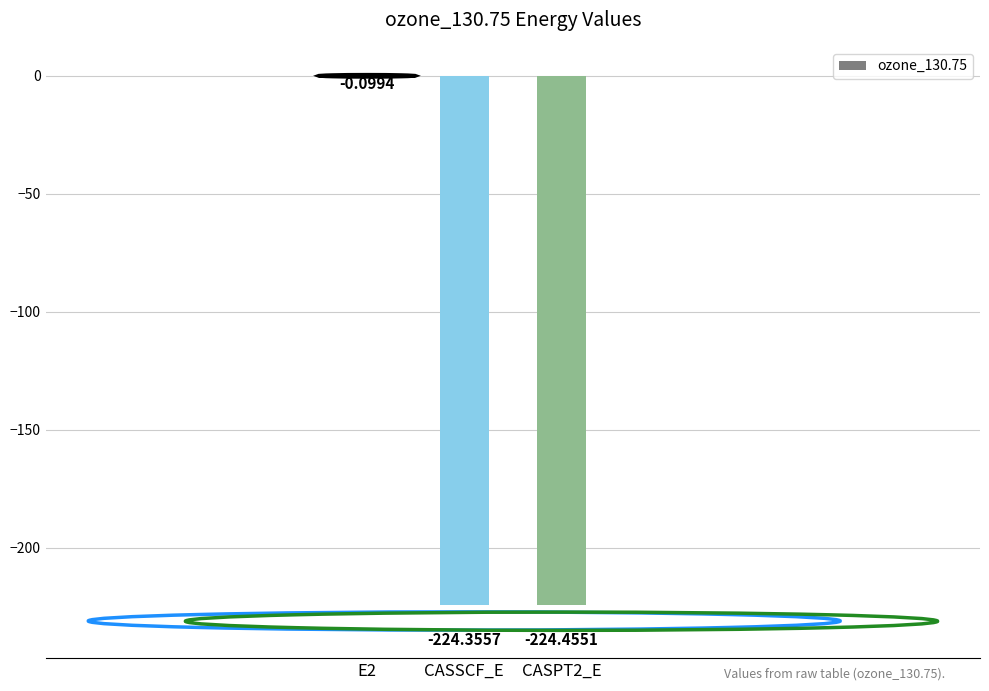

Is it true that the value at CASPT2_E is -224.5?

True